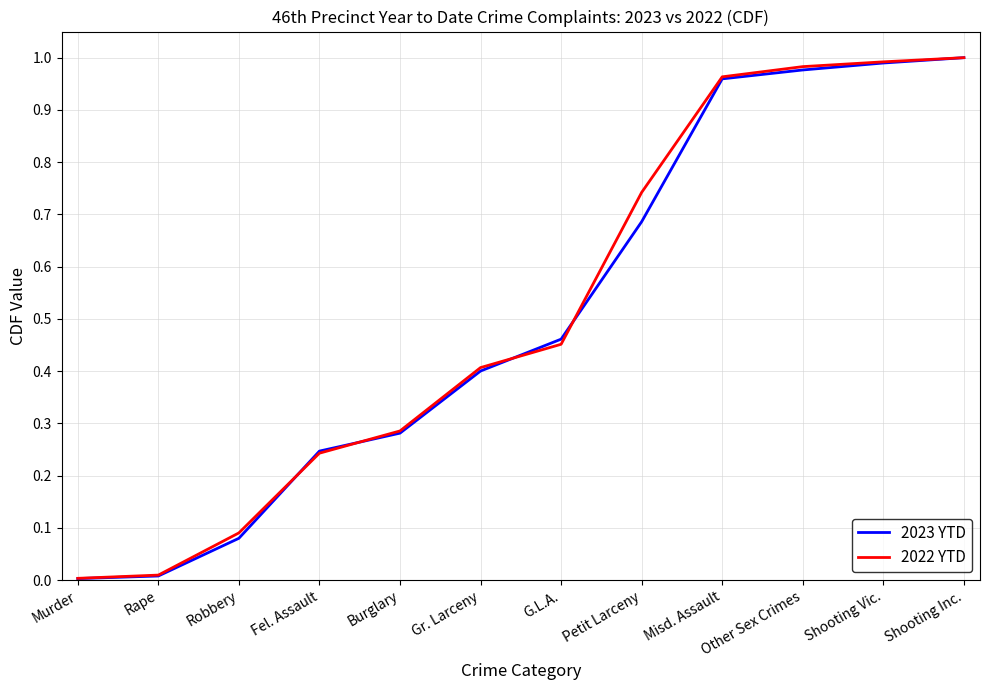

What position from the left is Shooting Vic.?

11